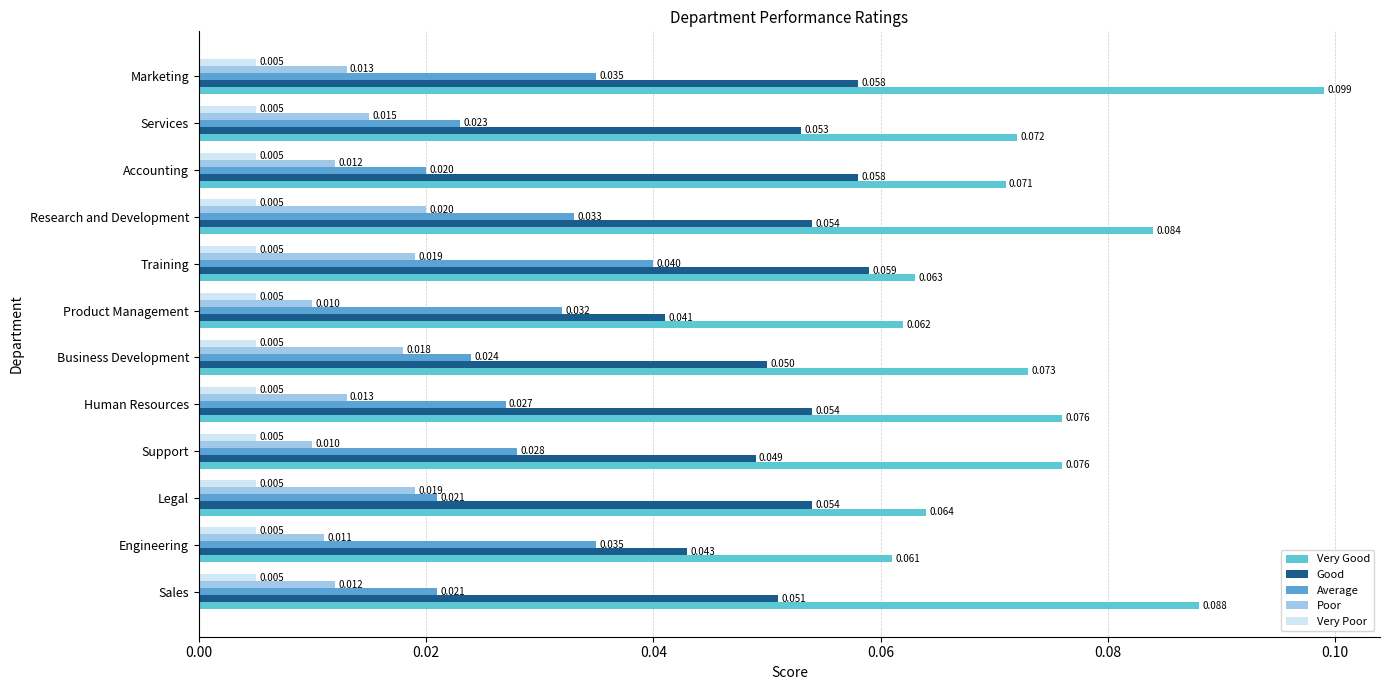

How many data points does each series have?

12